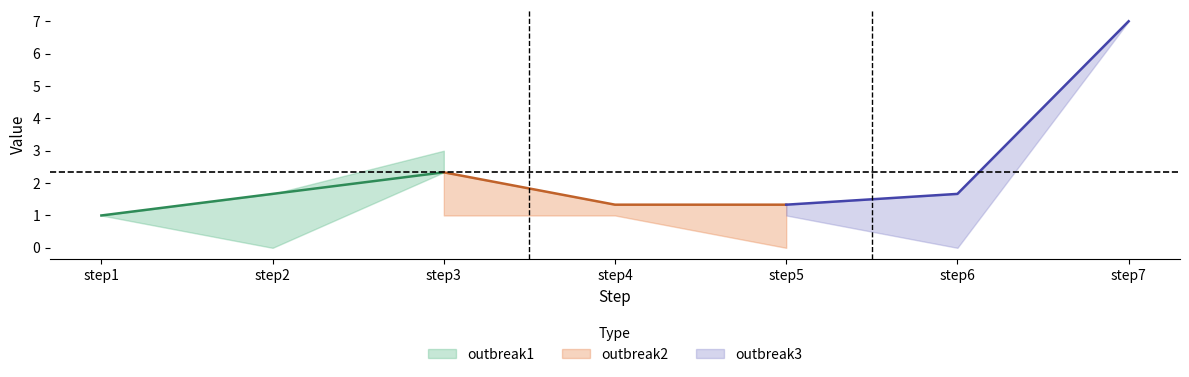

True or false: outbreak3 has more than 1 interior local peaks.

False